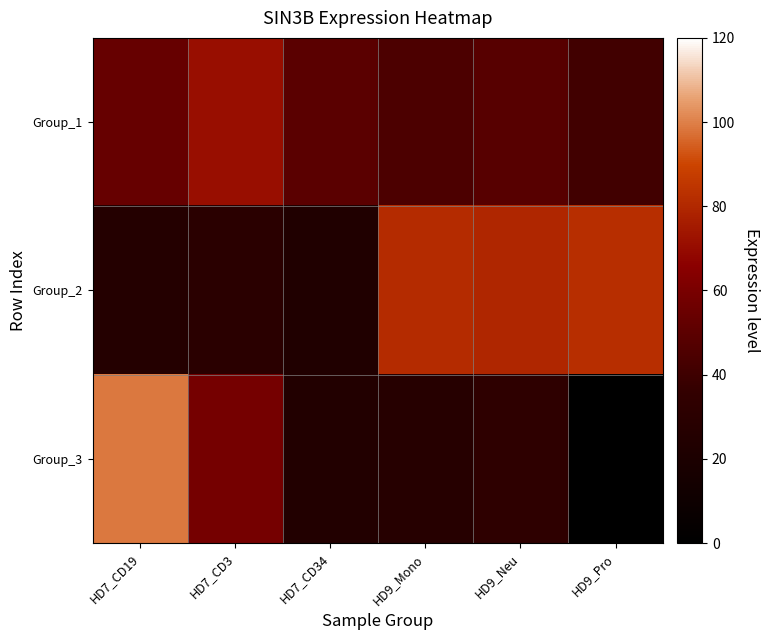

Rank the series at HD9_Pro from lowest to highest value.

Group_3, Group_1, Group_2